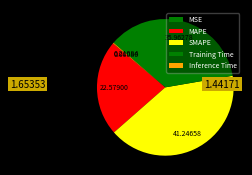

Which slice is the largest?

SMAPE